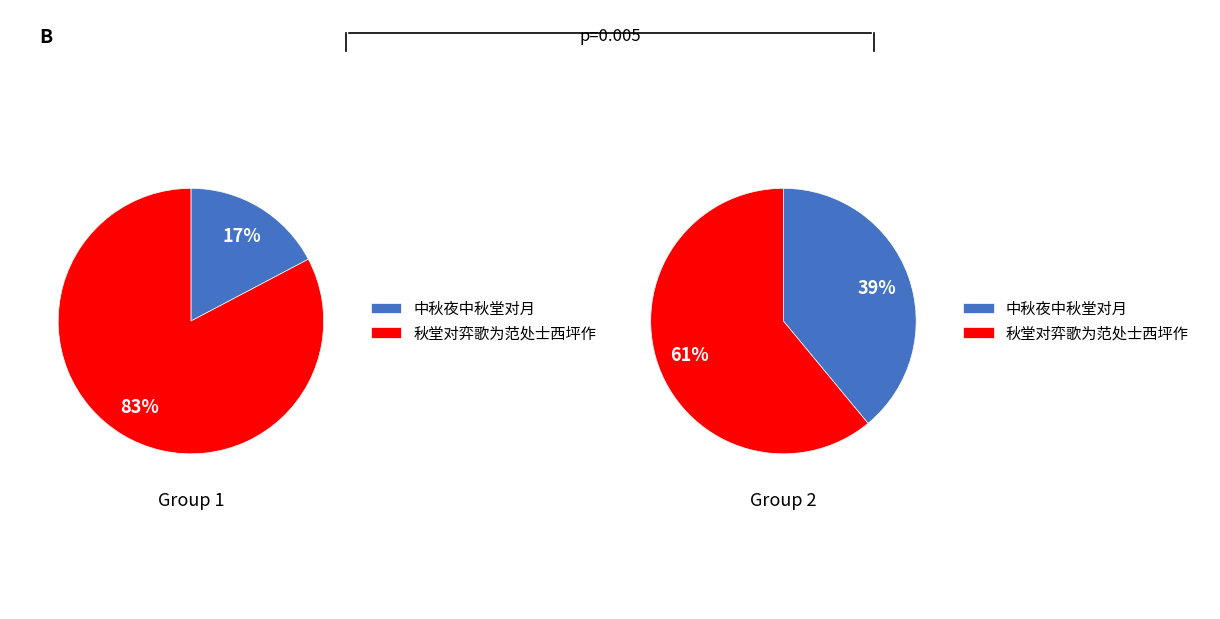

Between 中秋夜中秋堂对月 and 秋堂对弈歌为范处士西坪作, which is larger?

秋堂对弈歌为范处士西坪作